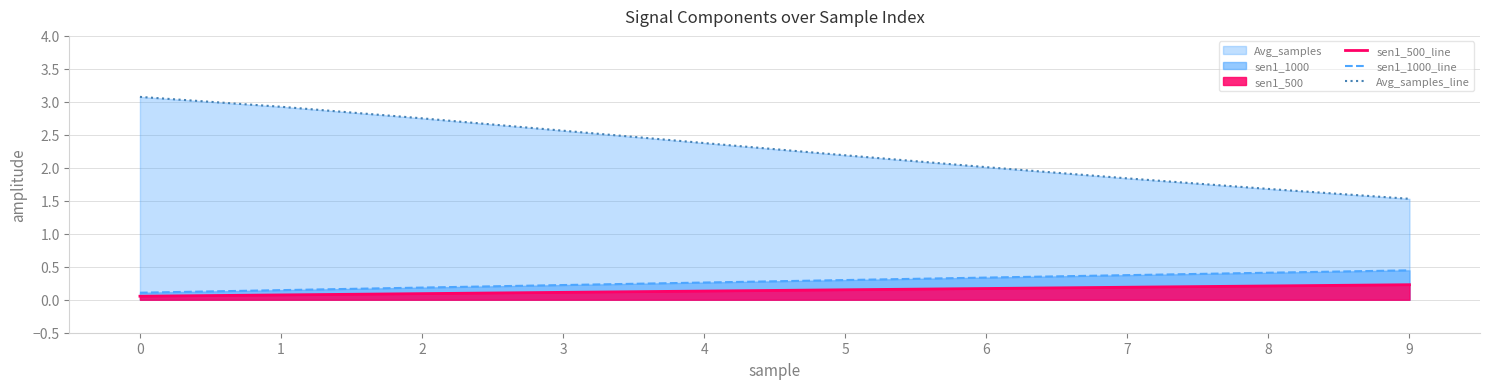

How many values in the Avg_samples_line series are below 2?

3